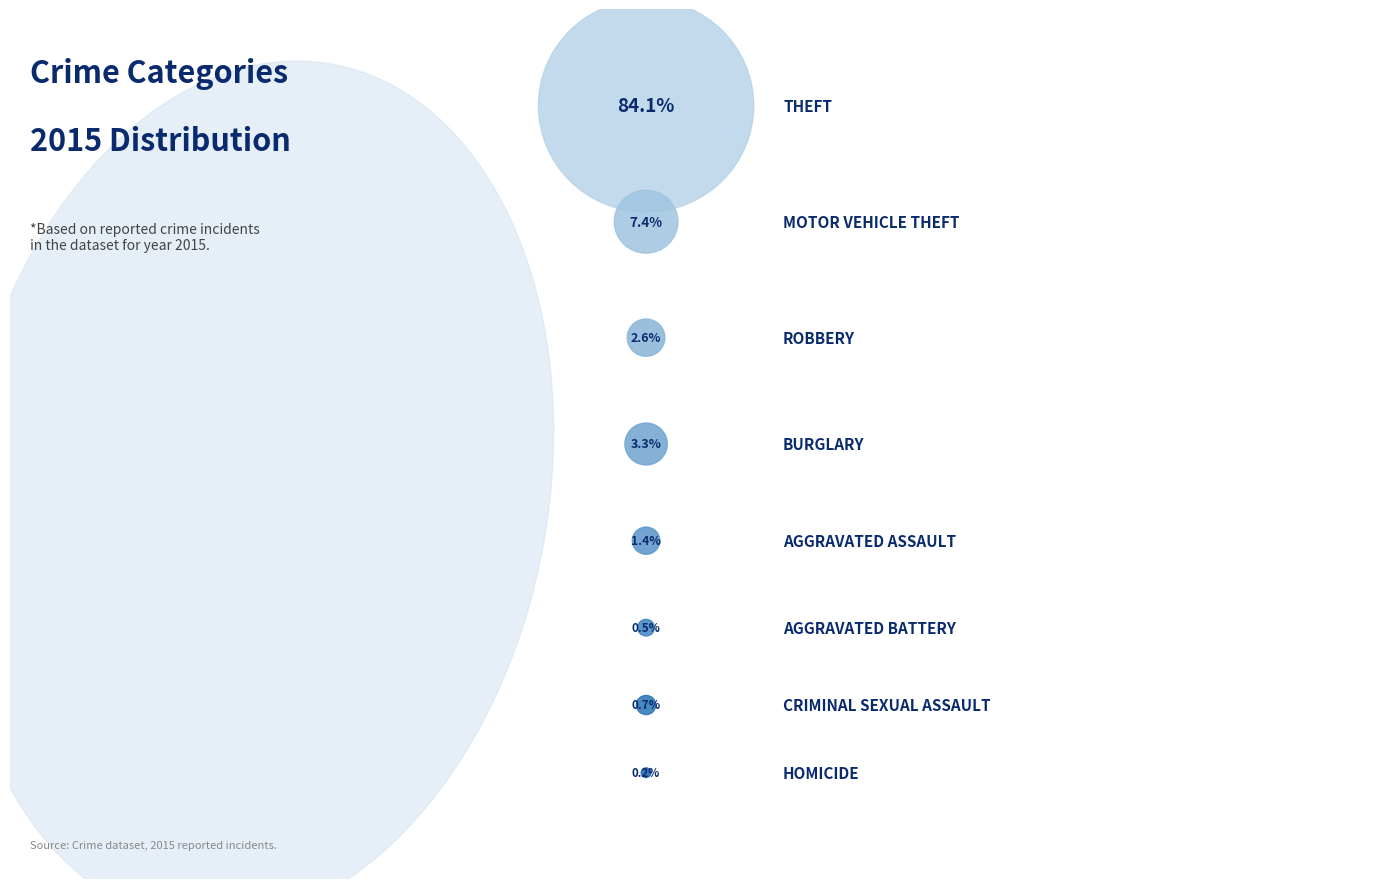

Which has a higher value, Criminal Sexual Assault or Motor Vehicle Theft?

Motor Vehicle Theft